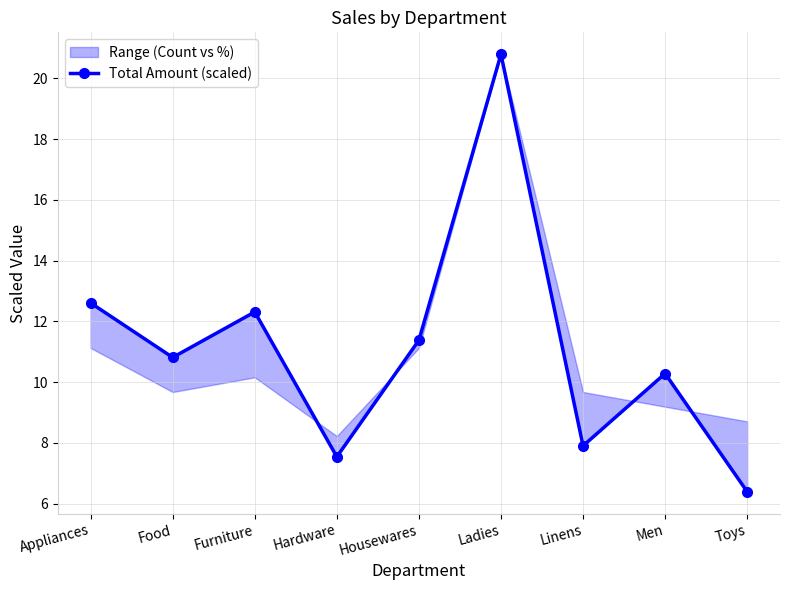

Reading right to left, transcribe all the data shown in this chart.

Toys=6.4	Men=10.3	Linens=7.9	Ladies=20.8	Housewares=11.4	Hardware=7.5	Furniture=12.3	Food=10.8	Appliances=12.6